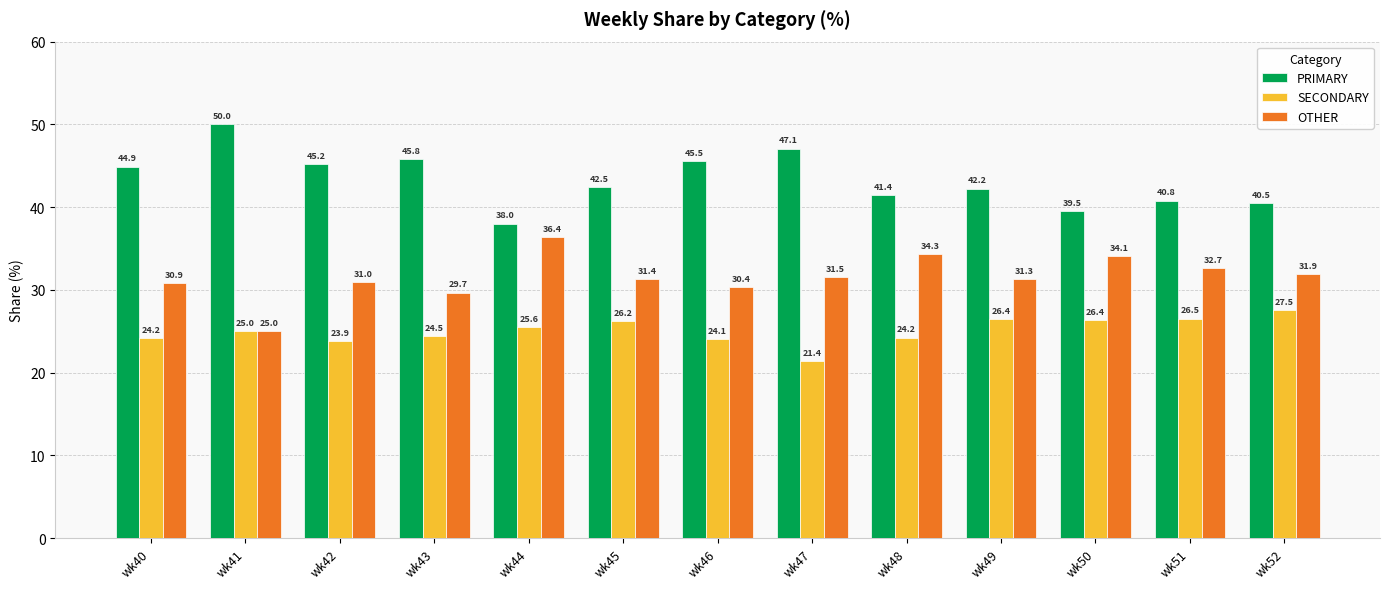

What is the sum of all PRIMARY values?

563.5